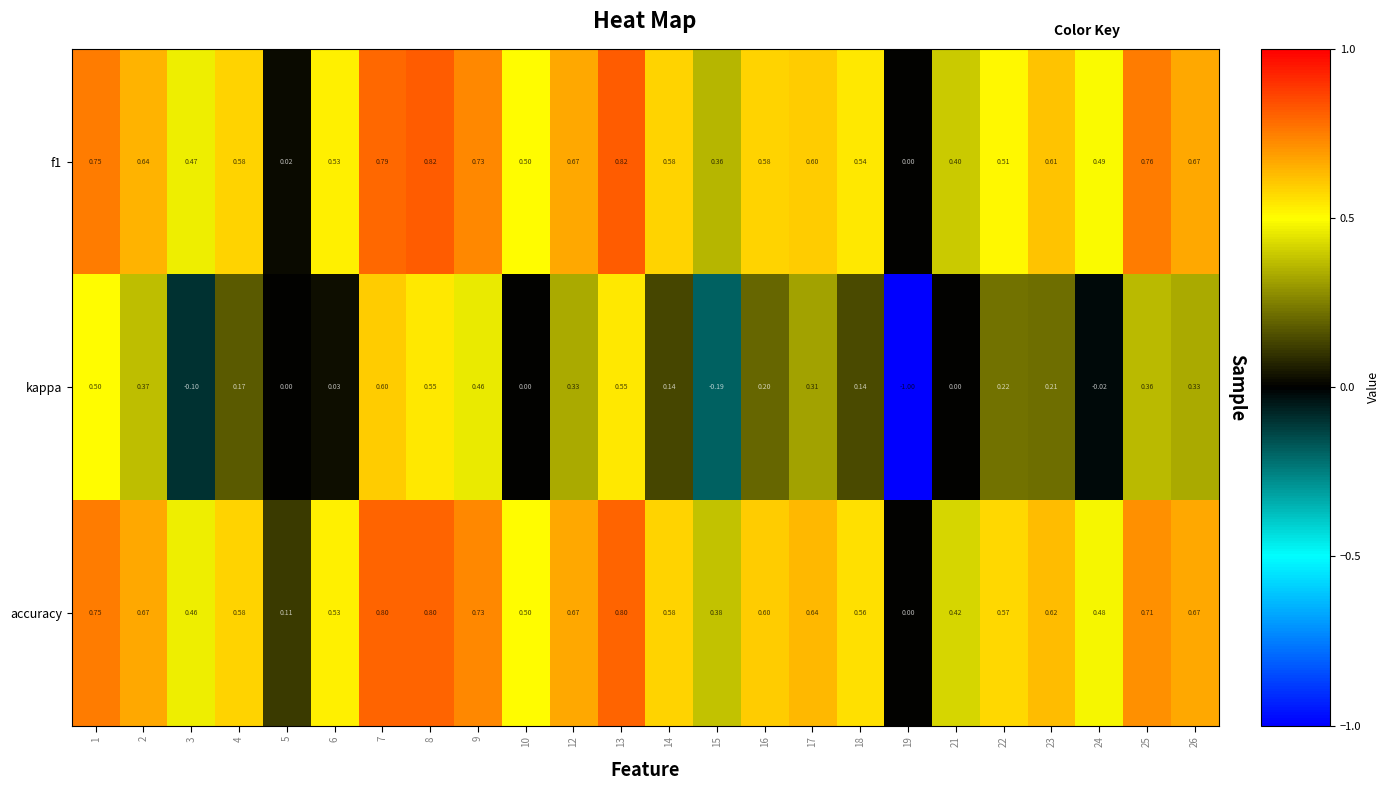

Is the value of accuracy at 16 greater than the value of kappa at 21?

Yes